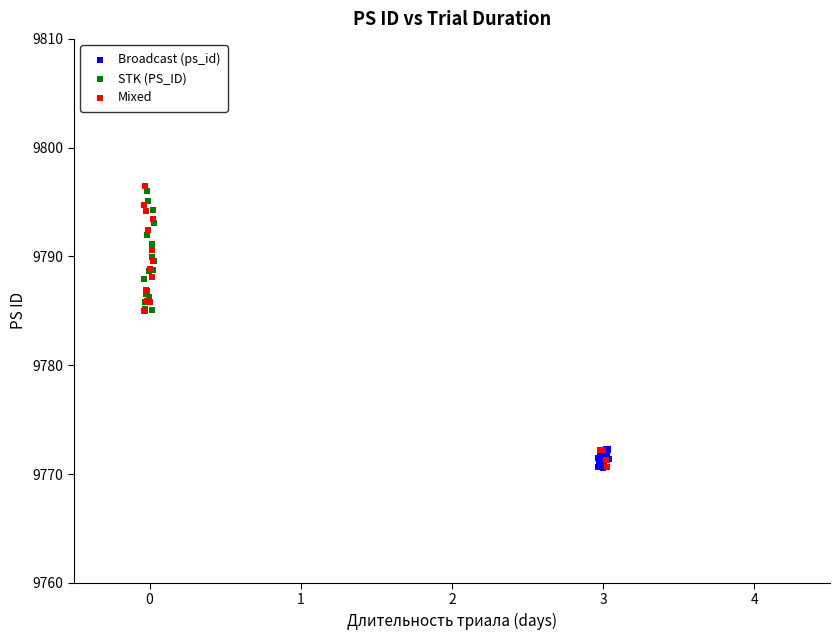

Which series has the largest Y range (max minus min)?

Mixed